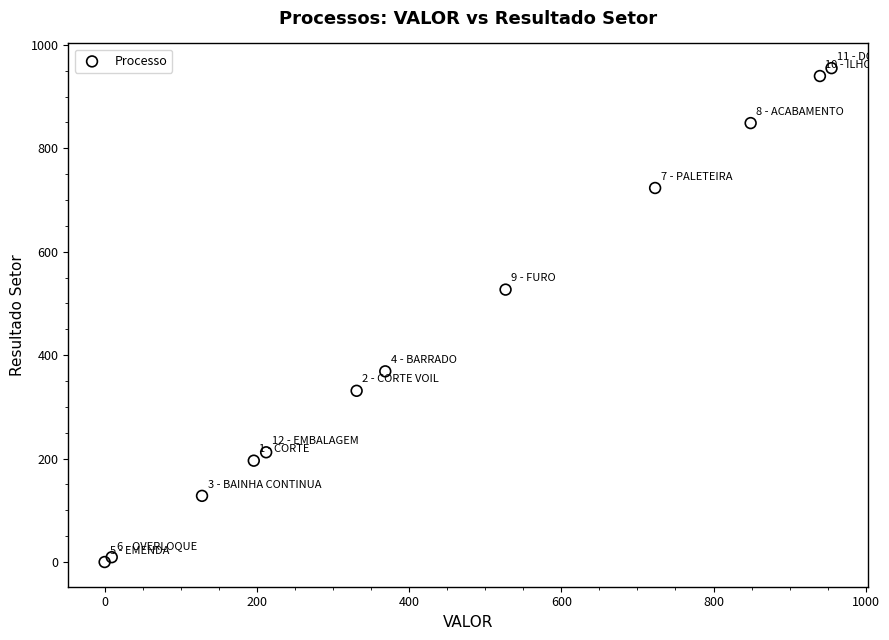

What Y value in the scatter plot is closest to 477?

526.8